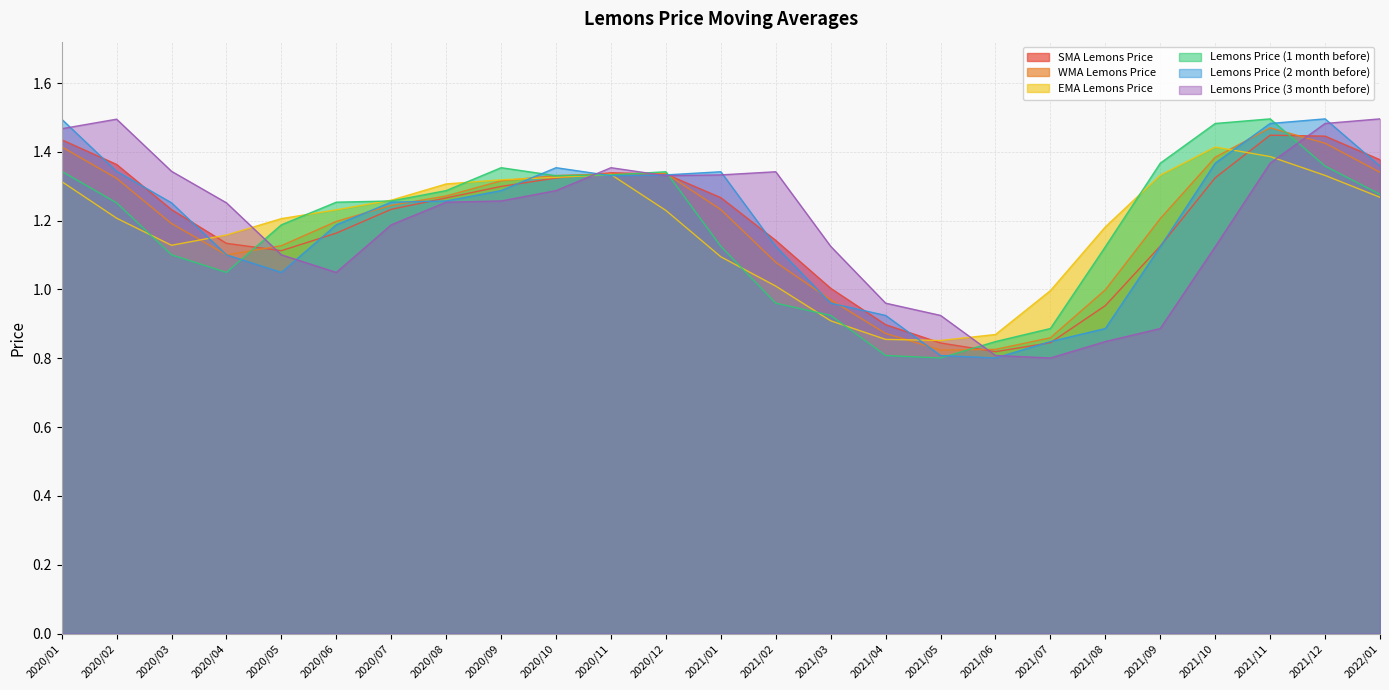

True or false: Lemons Price (3 month before) has more than 2 points higher than both neighbors.

True